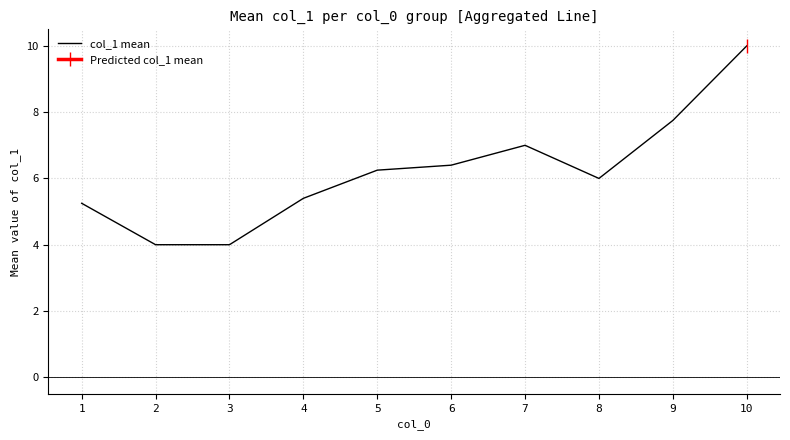

At which category does the data reach its first local peak?

7